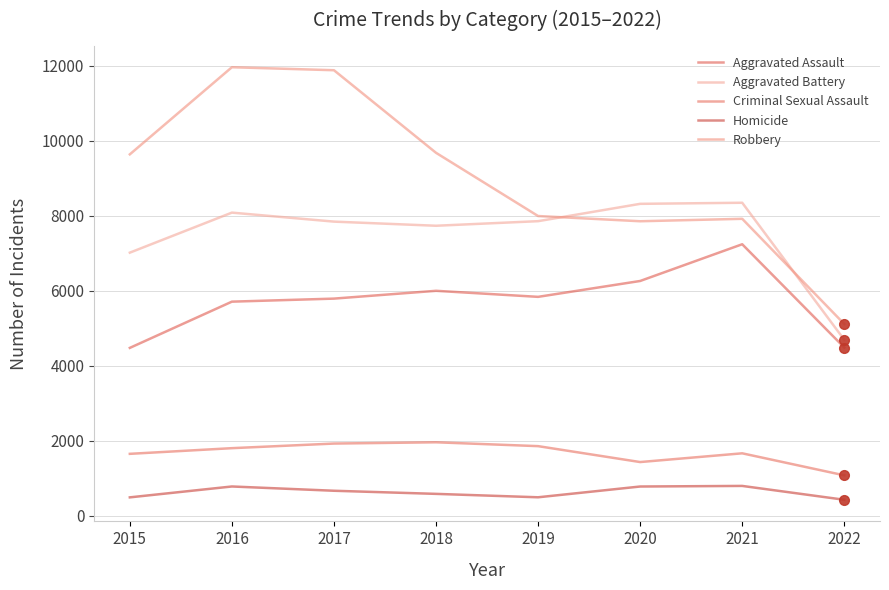

Which series has the largest total across all categories?

Robbery